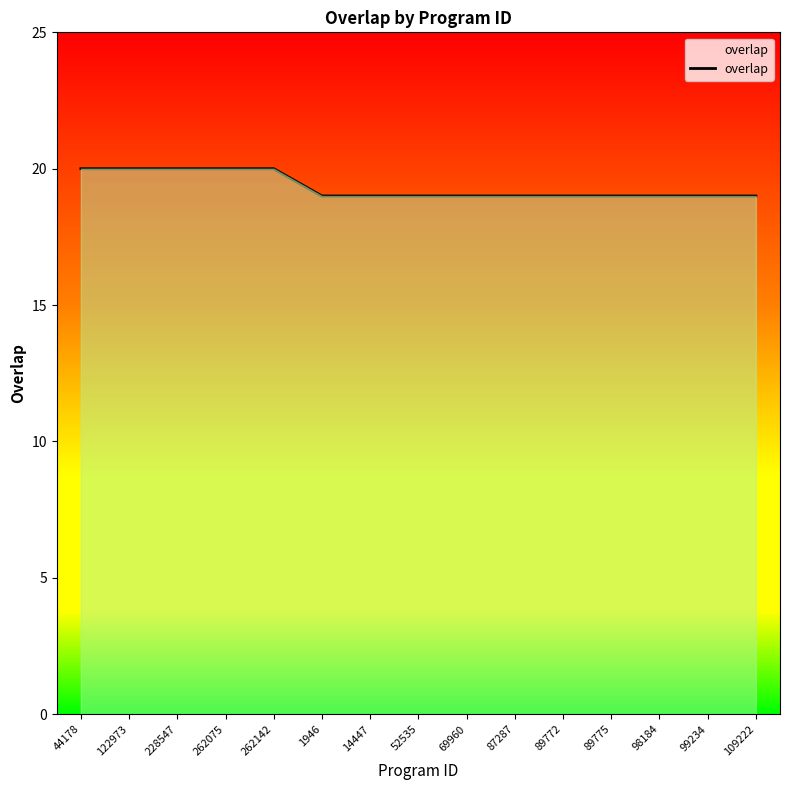

What position from the right is 228547?

13